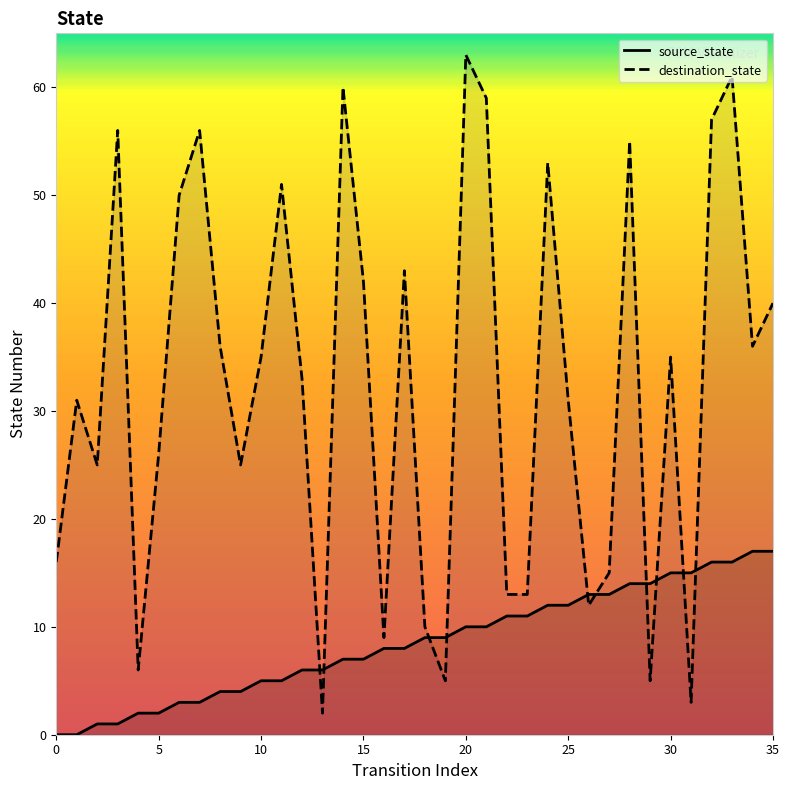

What is the approximate value of source_state at 17, to the nearest 5?

10